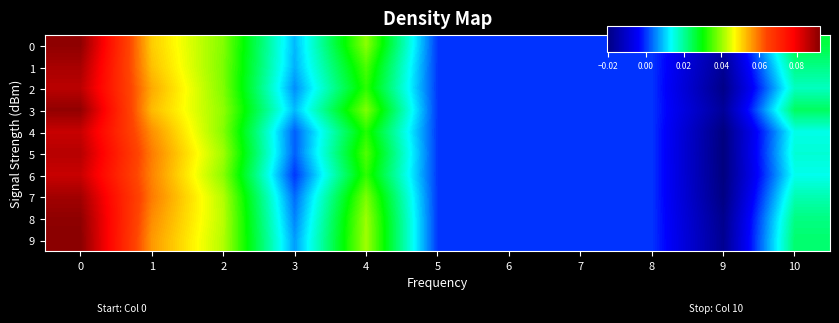

Count the number of data series in this chart.

10